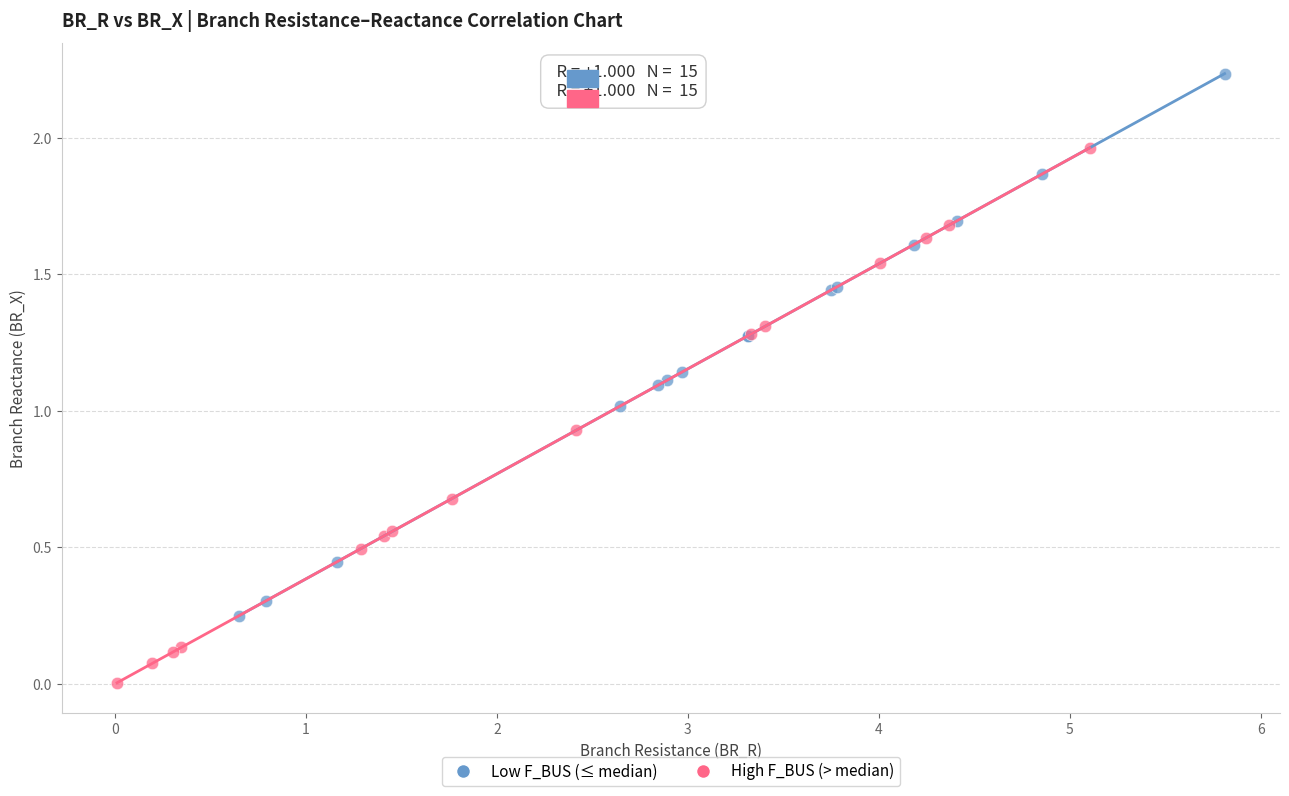

Which series reaches the minimum Y coordinate?

High F_BUS (> median)